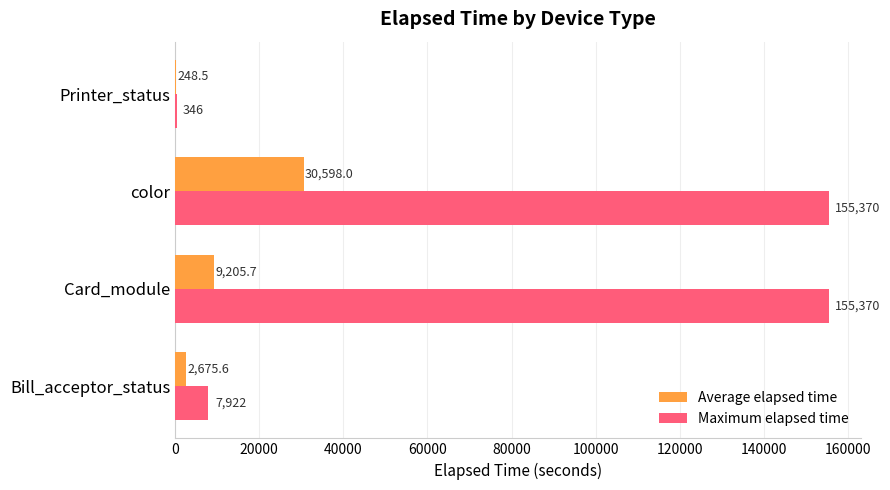

Which series has the largest total across all categories?

Maximum elapsed time